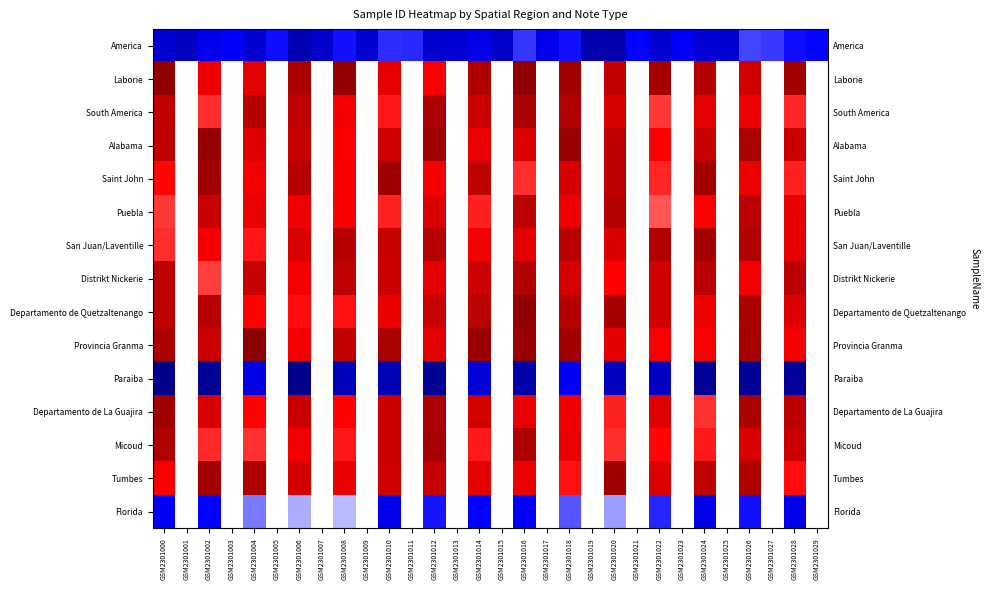

Between GSM2301022 and GSM2301023, which is larger?

GSM2301023